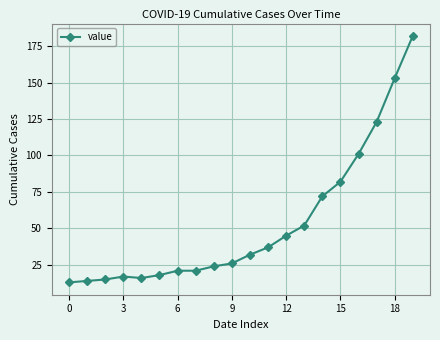

How many values are below 32?

10